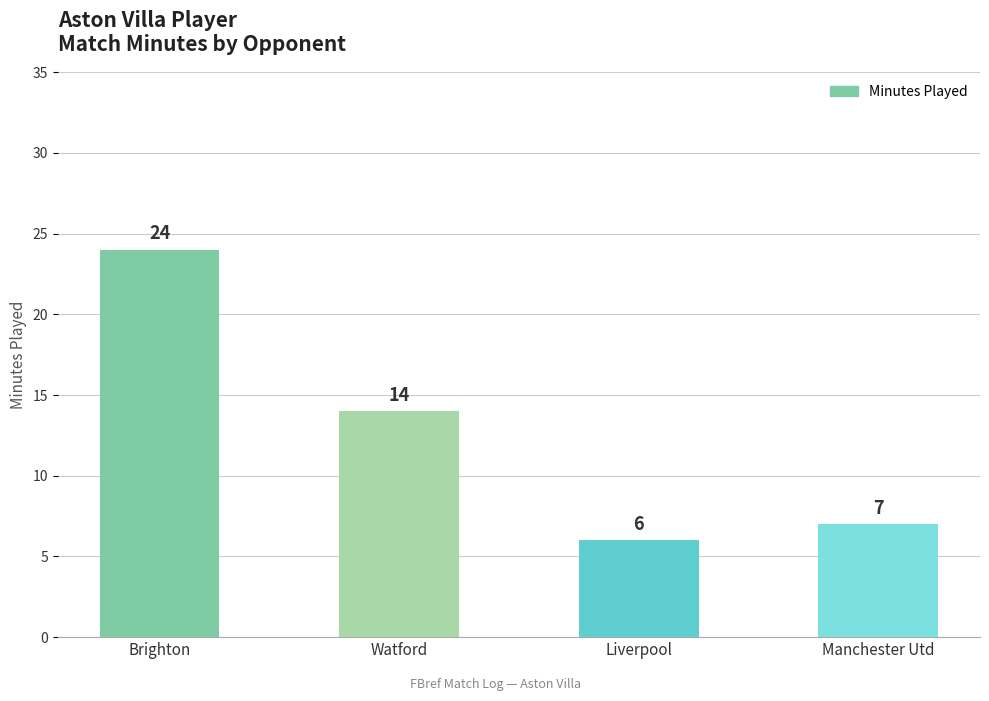

Between Watford and Manchester Utd, which is larger?

Watford